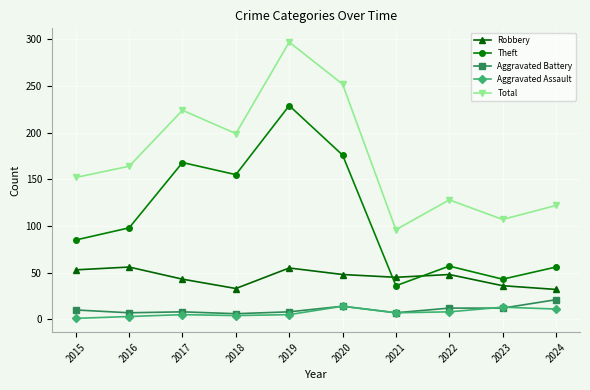

True or false: Aggravated Battery and Total cross at least once.

False